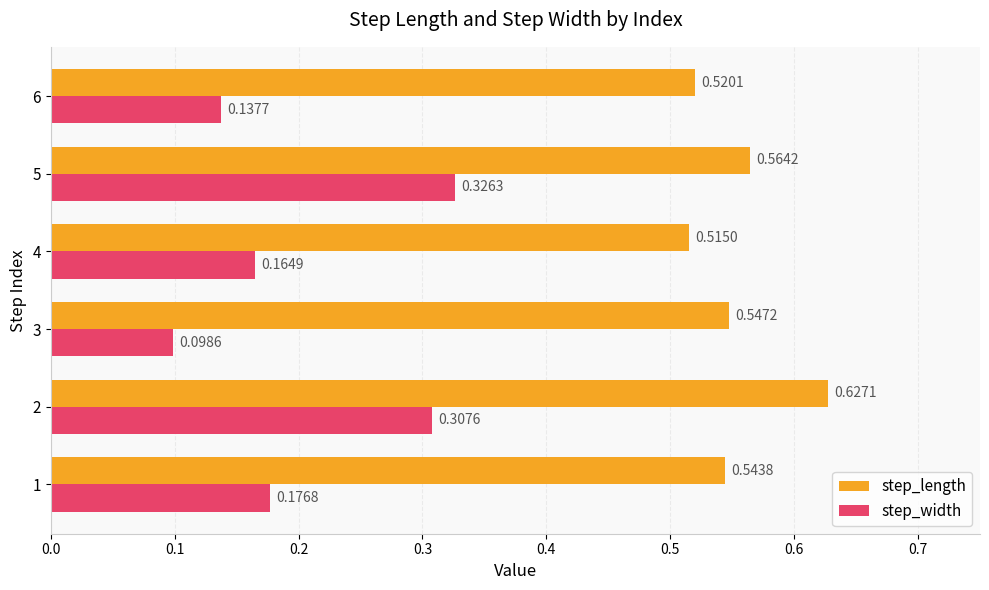

Which series has the largest total across all categories?

step_length